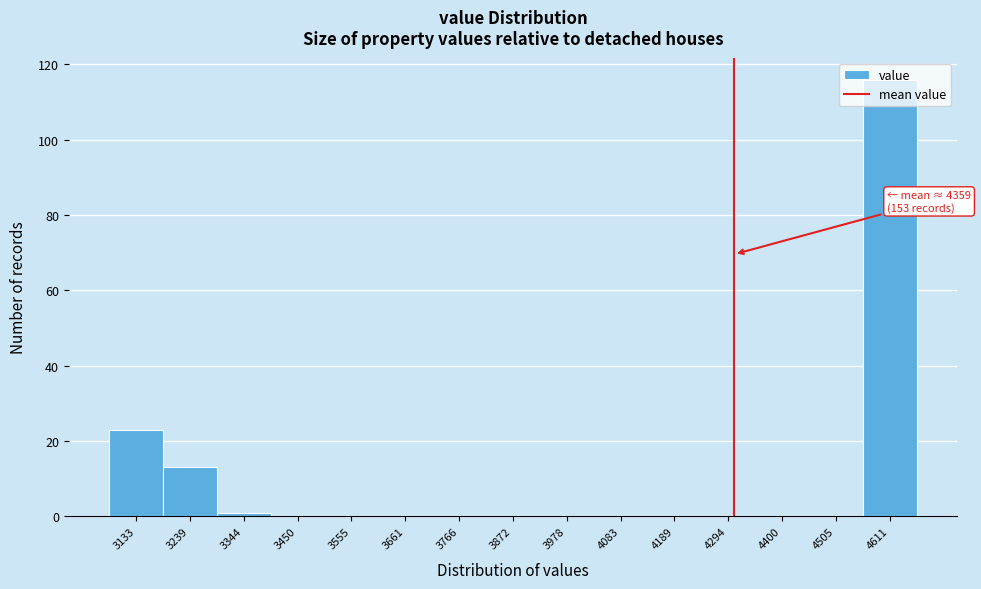

Which label corresponds to the largest value in the chart?

4611